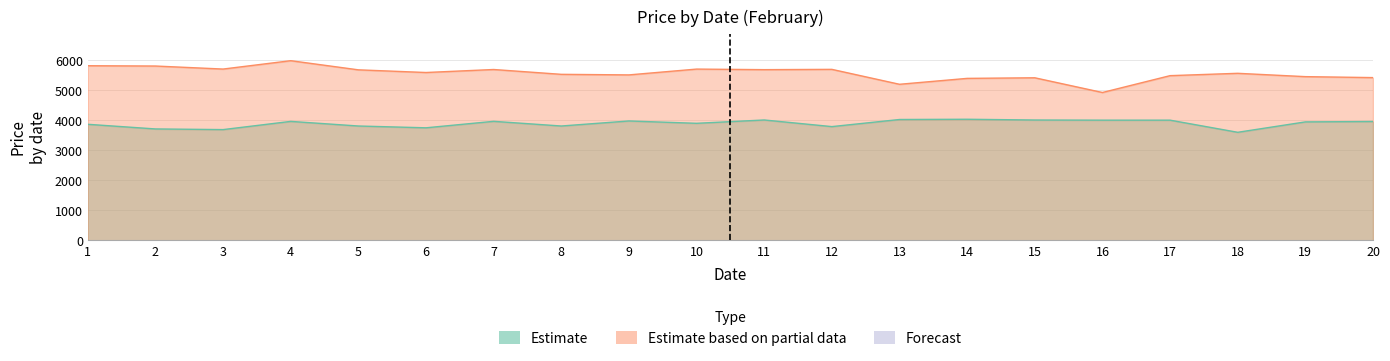

What is the sum of the Estimate based on partial data values at 1 and 9?

11336